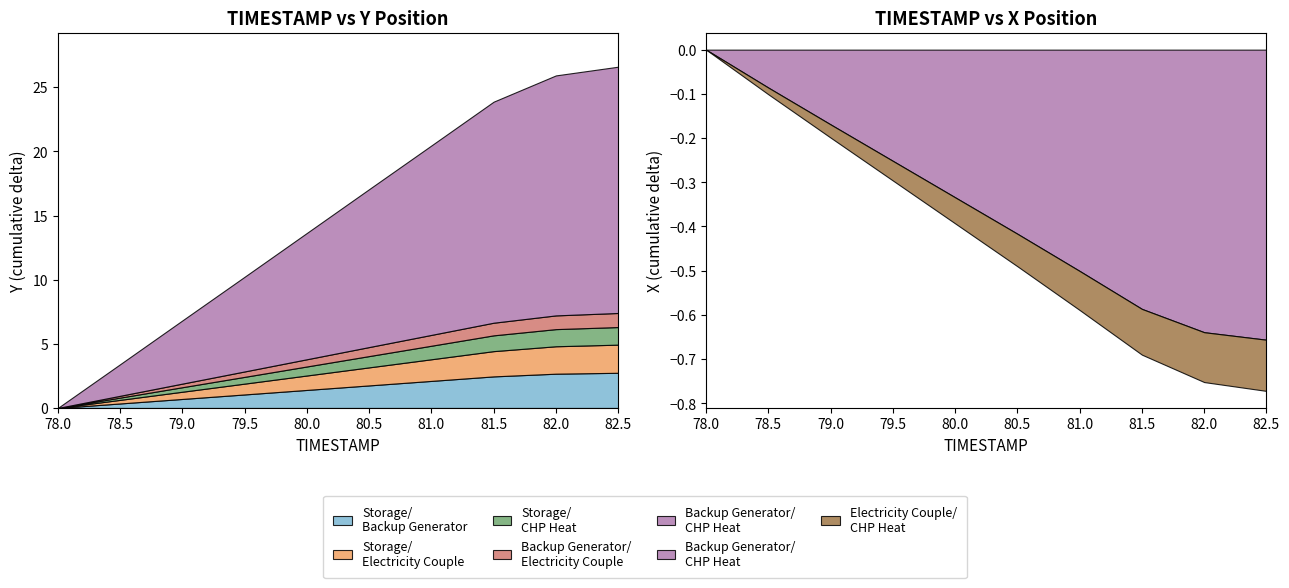

How many values in the Y (AGENT) series are below 1814?

5